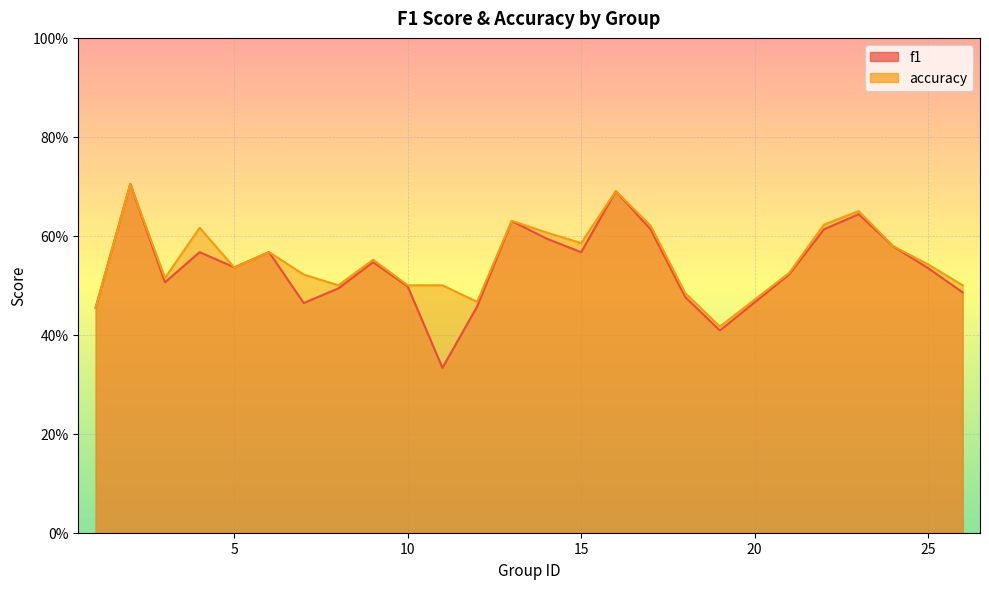

Rank the series by their average value, from lowest to highest.

f1, accuracy